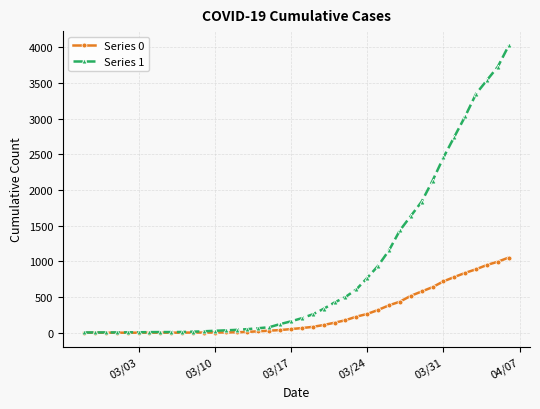

Which series has the widest spread of values?

Series 1